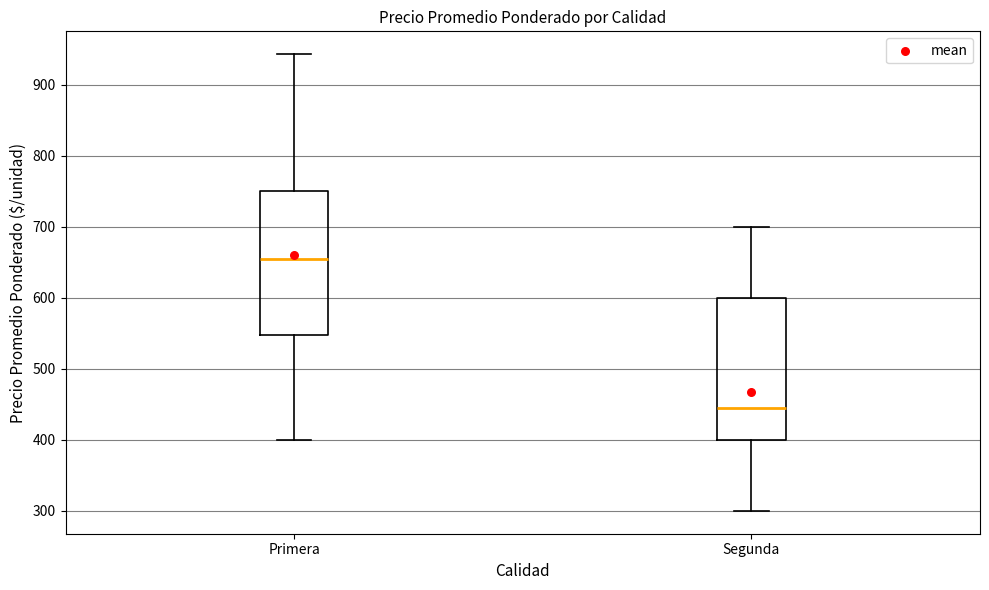

Reading left to right, transcribe this box plot: for each box, give where its median line is, the range the box spans, and where its two whiskers end, as read against the y-axis. The values are not printed on the chart, so give them approximately, as read against the axis.

Primera: median 650, box 550 to 750, whiskers 400 to 940
Segunda: median 450, box 400 to 600, whiskers 300 to 700